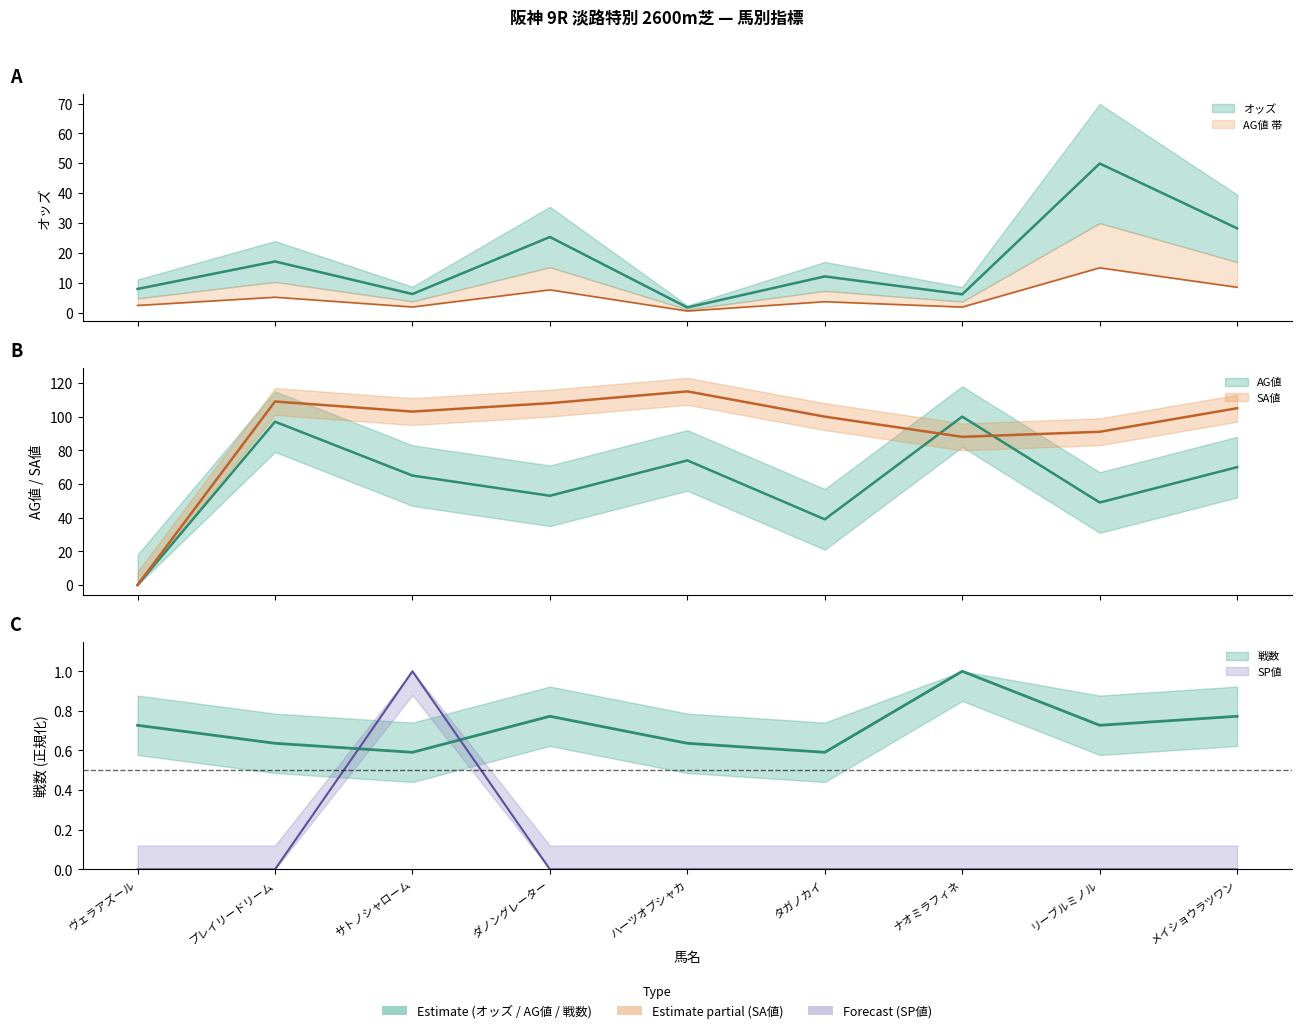

What is the label of the 4th point from the left?

ダノングレーター